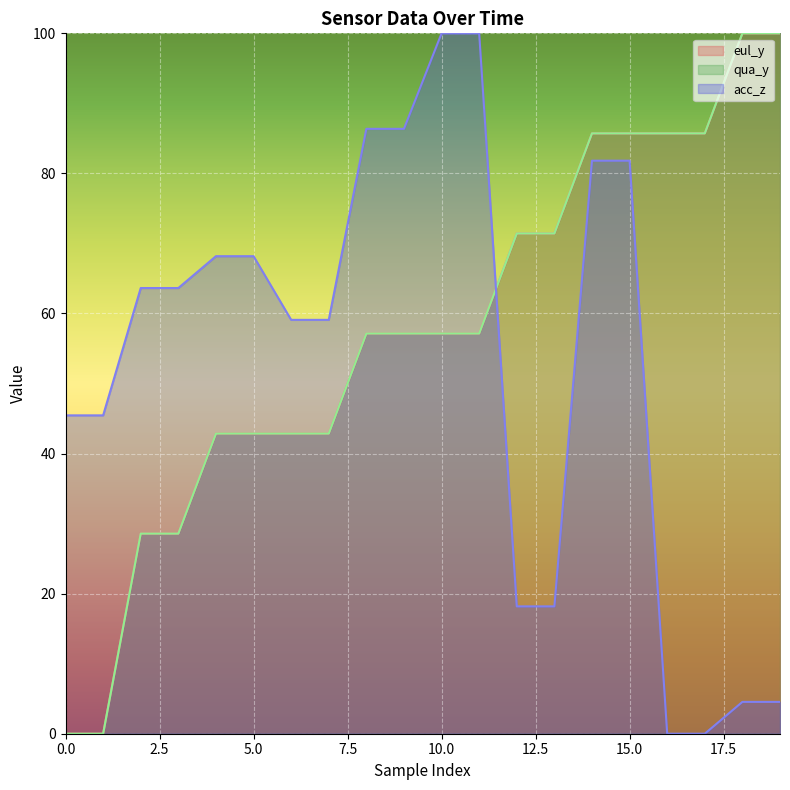

Reading left to right, transcribe all the data shown in this chart.

eul_y line: 0.0	0.0	28.6	28.6	42.9	42.9	42.9	42.9	57.1	57.1	57.1	57.1	71.4	71.4	85.7	85.7	85.7	85.7	100.0	100.0
qua_y line: 0.0	0.0	28.6	28.6	42.9	42.9	42.9	42.9	57.1	57.1	57.1	57.1	71.4	71.4	85.7	85.7	85.7	85.7	100.0	100.0
acc_z line: 45.5	45.5	63.6	63.6	68.2	68.2	59.1	59.1	86.4	86.4	100.0	100.0	18.2	18.2	81.8	81.8	0.0	0.0	4.5	4.5